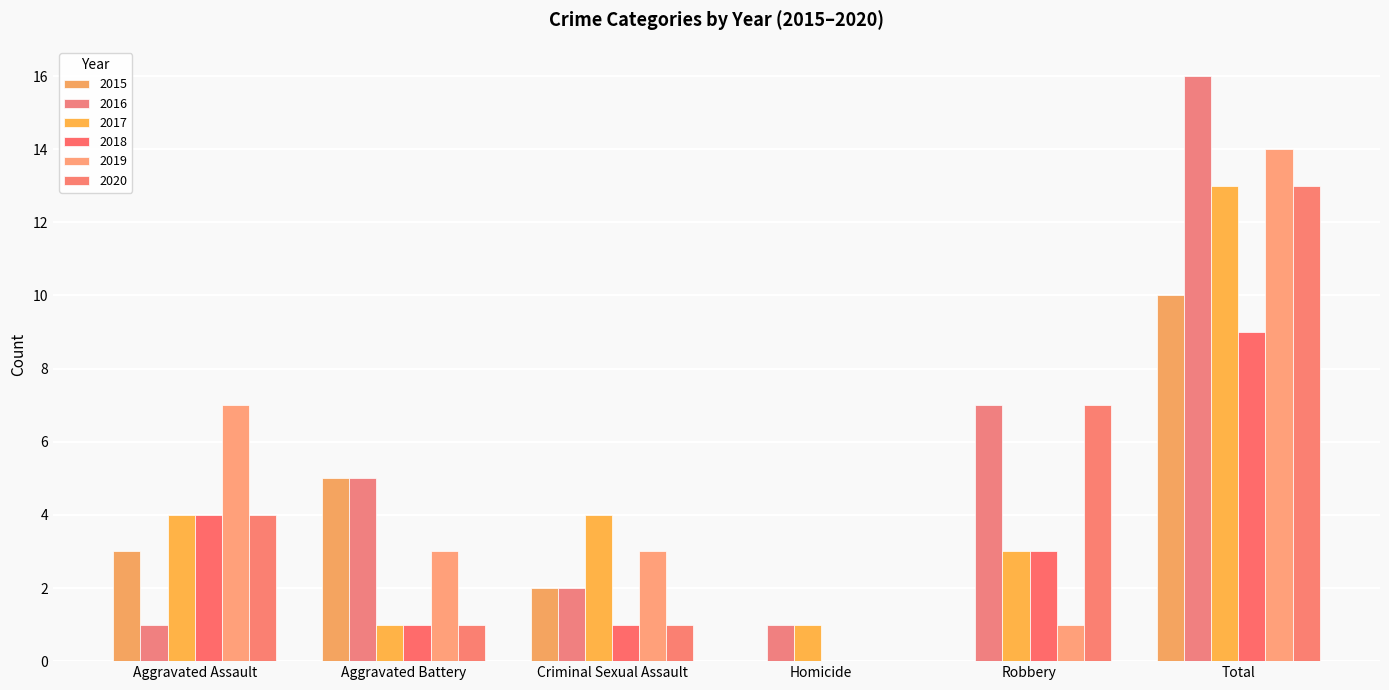

What is the difference between the maximum and minimum values in the 2016 series?

15